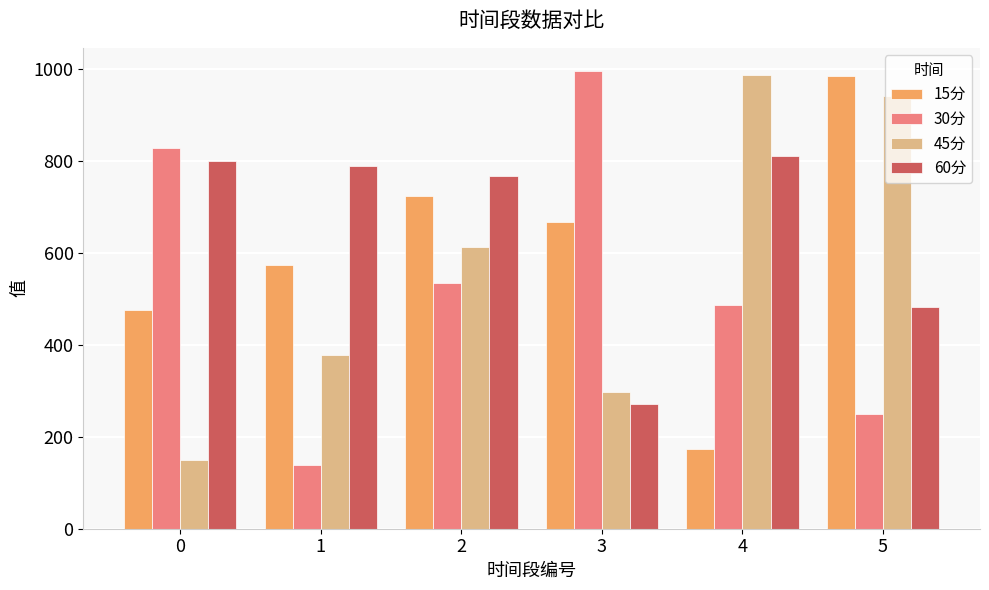

Which series has the largest total across all categories?

60分